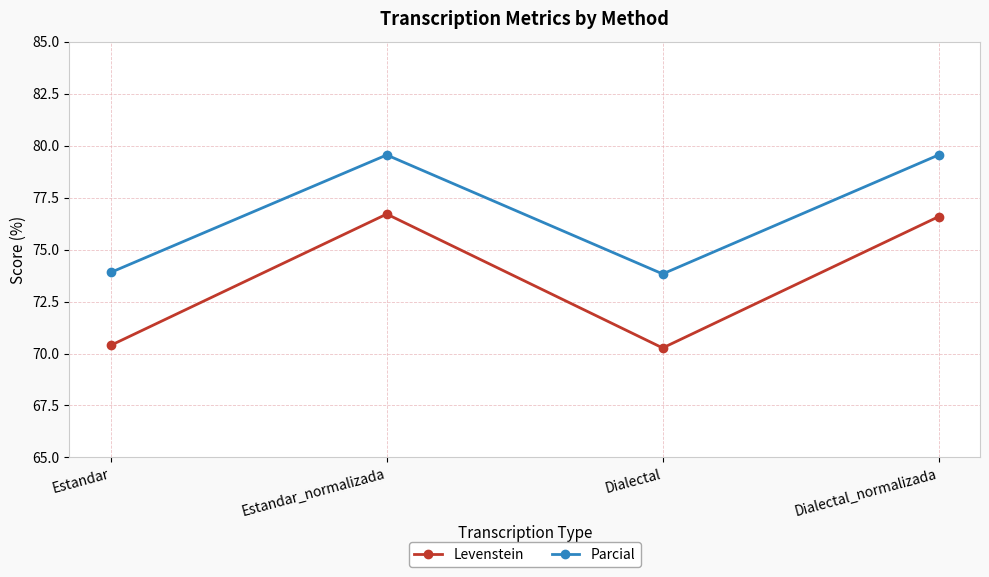

Rank the series by their maximum value, from highest to lowest.

Parcial, Levenstein